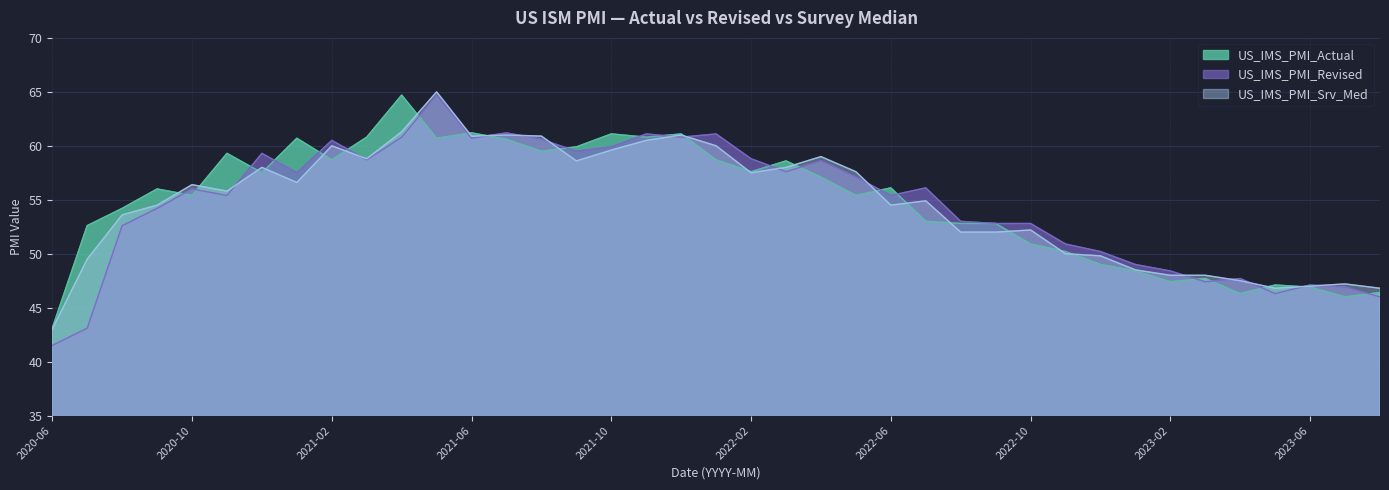

List the labels in order of US_IMS_PMI_Revised value, largest first.

2021-05, 2021-07, 2021-11, 2022-01, 2021-04, 2021-12, 2021-06, 2021-08, 2021-02, 2021-10, 2021-09, 2020-12, 2022-02, 2021-03, 2022-04, 2022-03, 2021-01, 2022-05, 2022-07, 2020-10, 2020-11, 2022-06, 2020-09, 2022-08, 2022-09, 2022-10, 2020-08, 2022-11, 2022-12, 2023-01, 2023-02, 2023-04, 2023-03, 2023-06, 2023-07, 2023-05, 2023-08, 2020-07, 2020-06